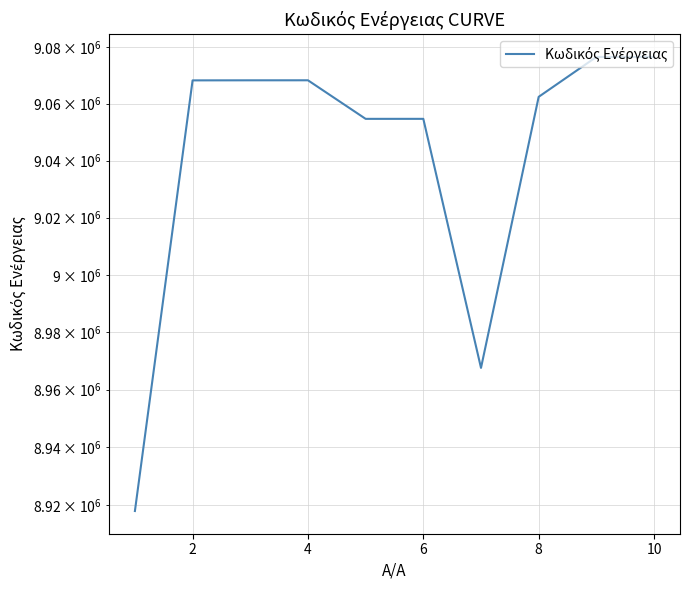

How many lines are shown in the chart?

1